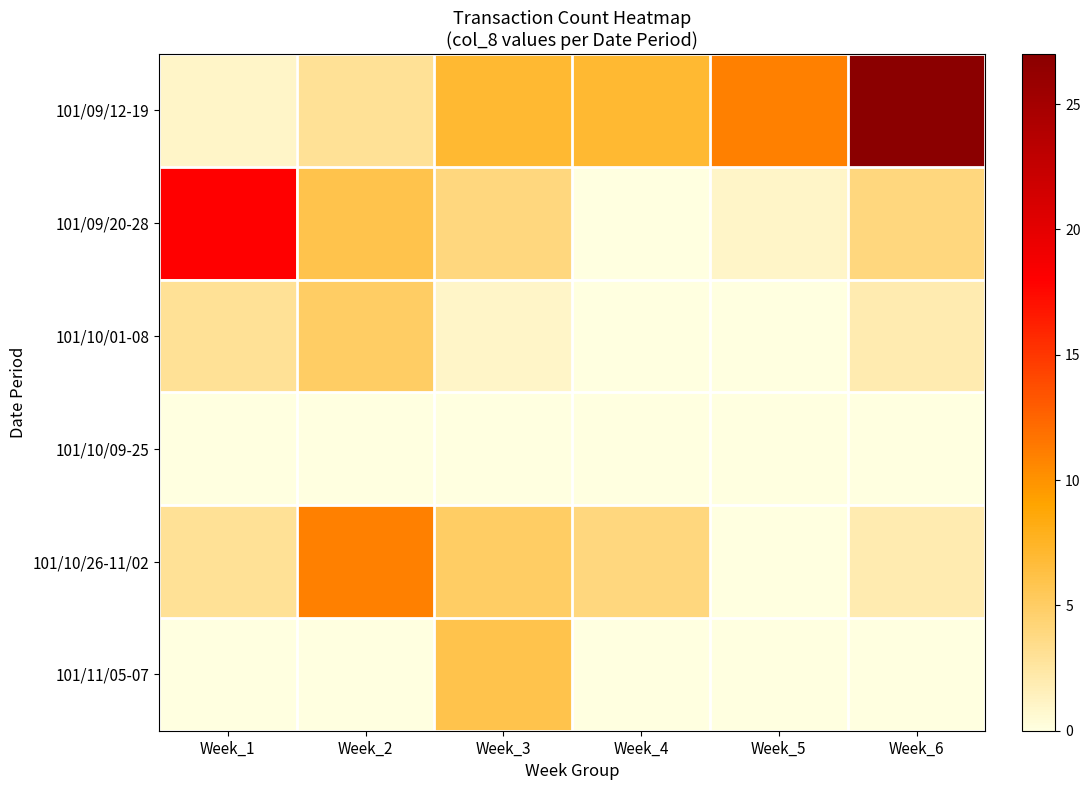

How many data points does each series have?

6